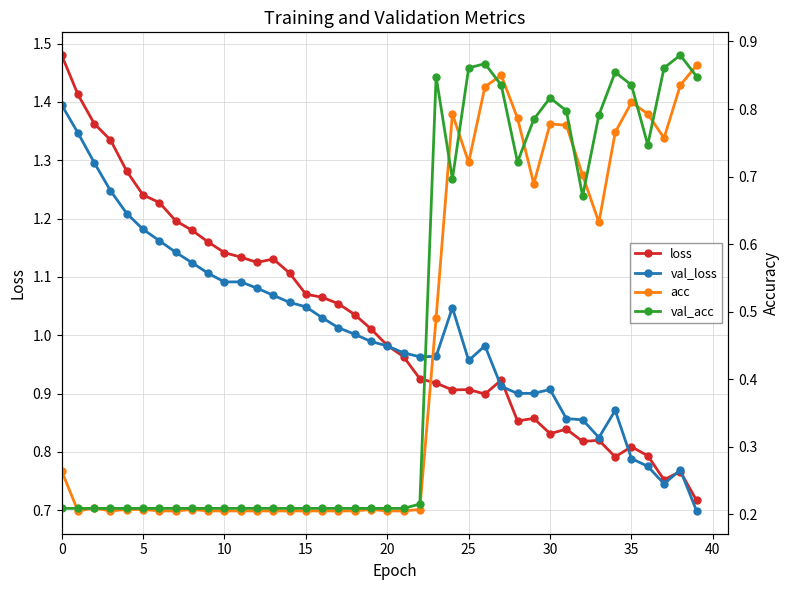

Rank the series at 38 from lowest to highest value.

loss, val_loss, acc, val_acc